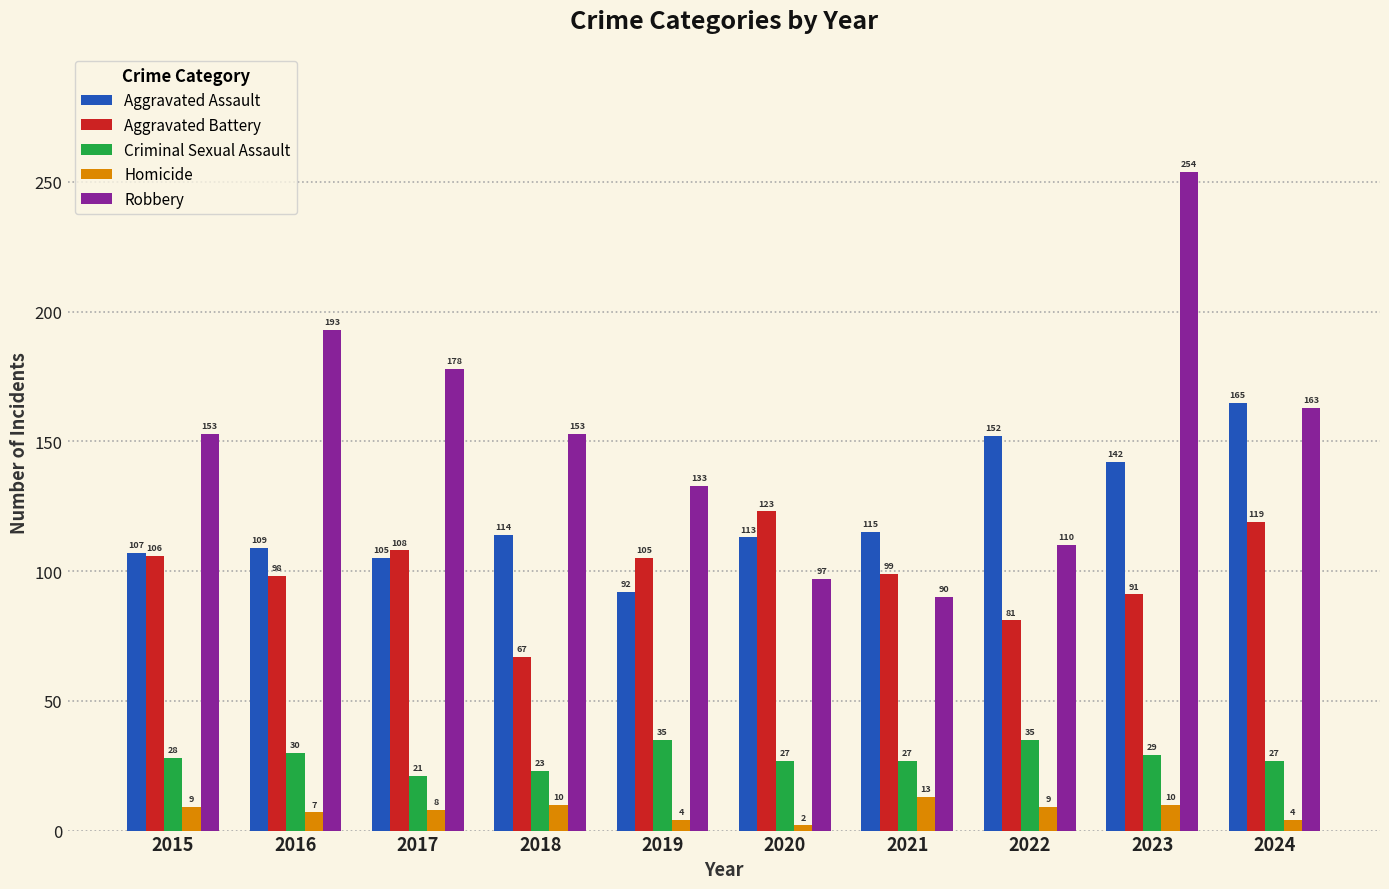

At which label is Aggravated Assault closest to 128?

2021